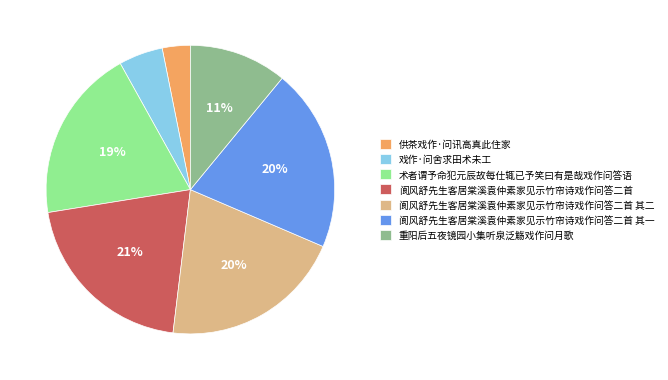

What percentage is the 重阳后五夜镜园小集听泉泛觞戏作问月歌 slice, to the nearest percent?

11%